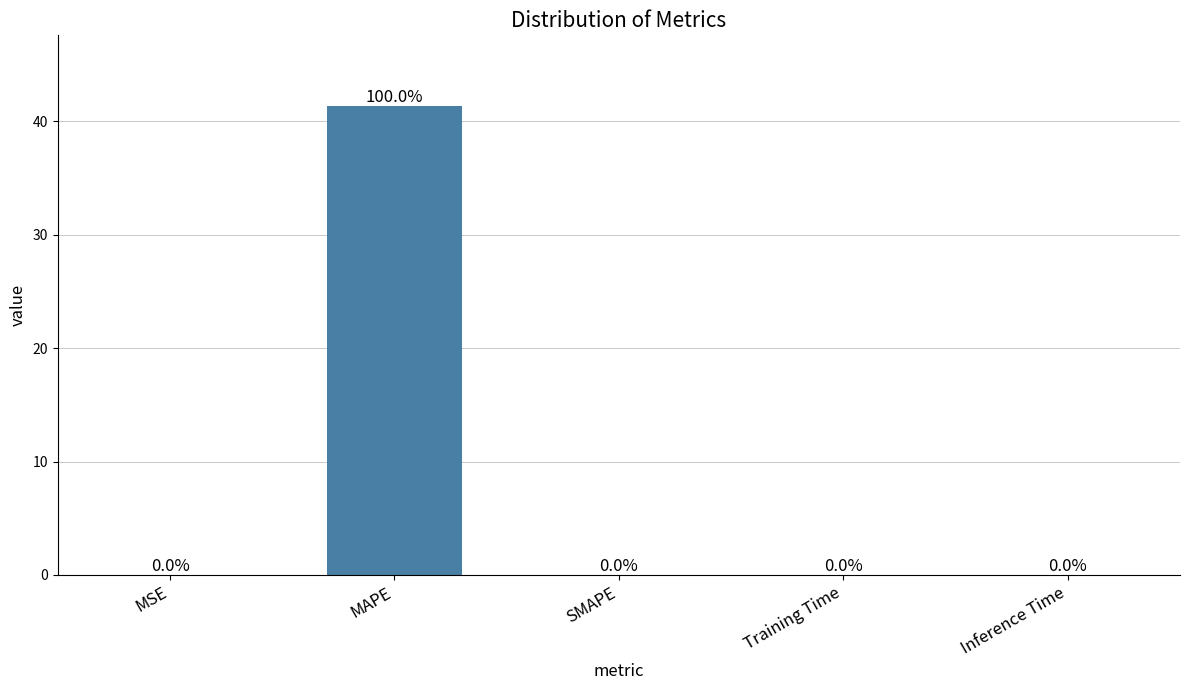

The chart shows a value of 0.0 at Inference Time. True or false?

True